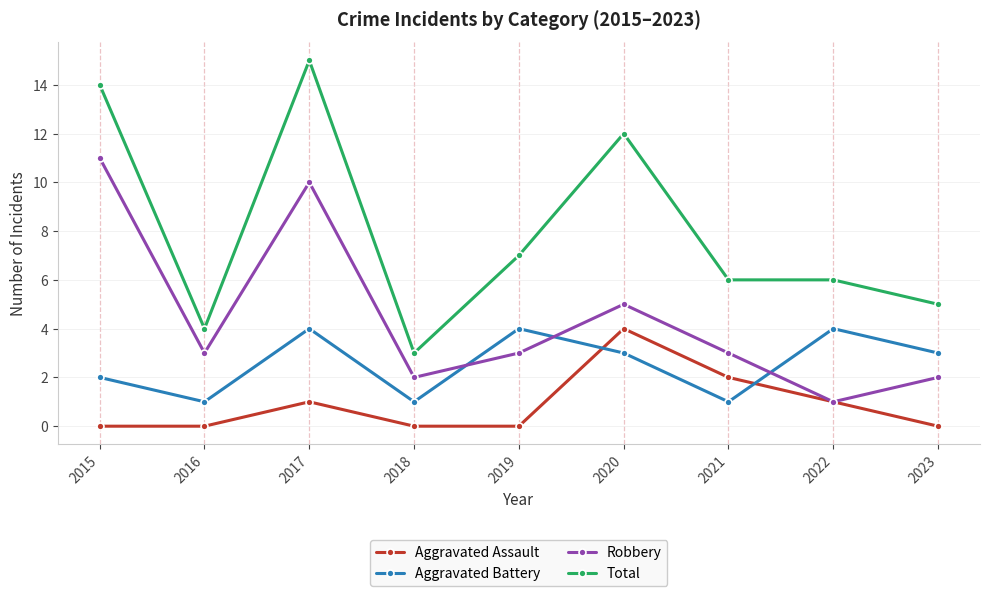

At how many categories does at least one series exceed 2?

9